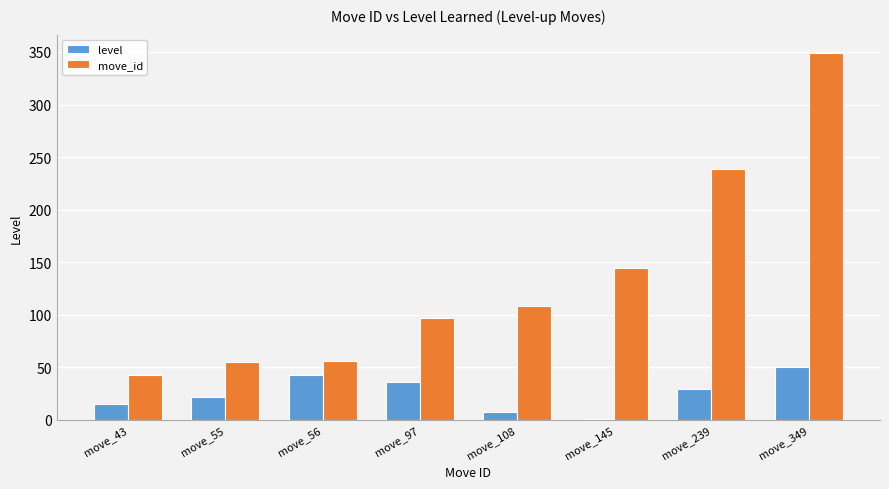

Which series has the largest total across all categories?

move_id